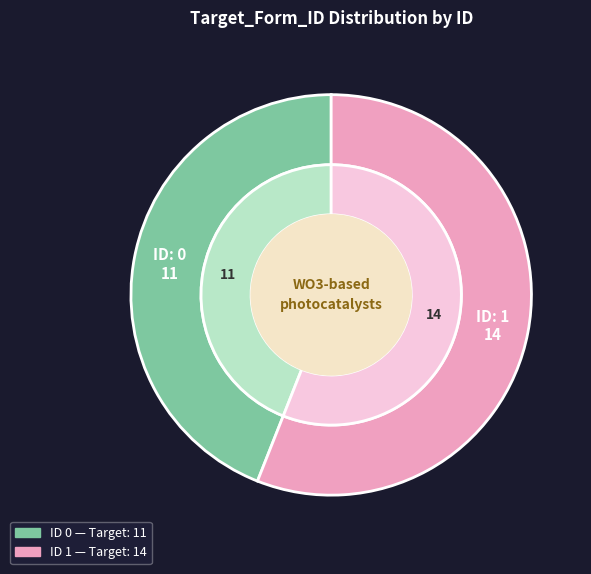

Is there a majority slice in this chart?

Yes